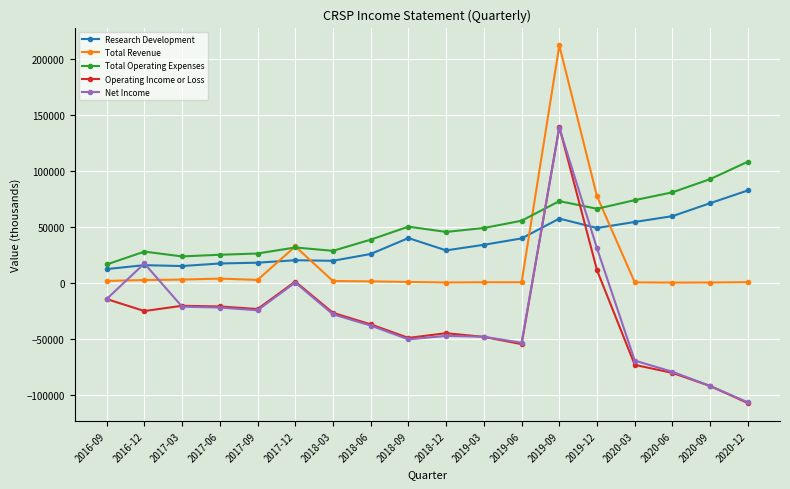

Where do Net Income and Total Operating Expenses first cross each other?

2019-06 and 2019-09